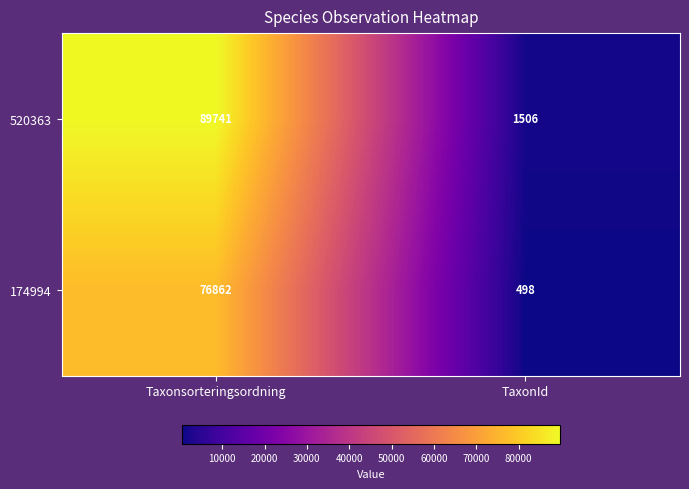

At TaxonId, list the series in order from smallest to largest.

174994, 520363